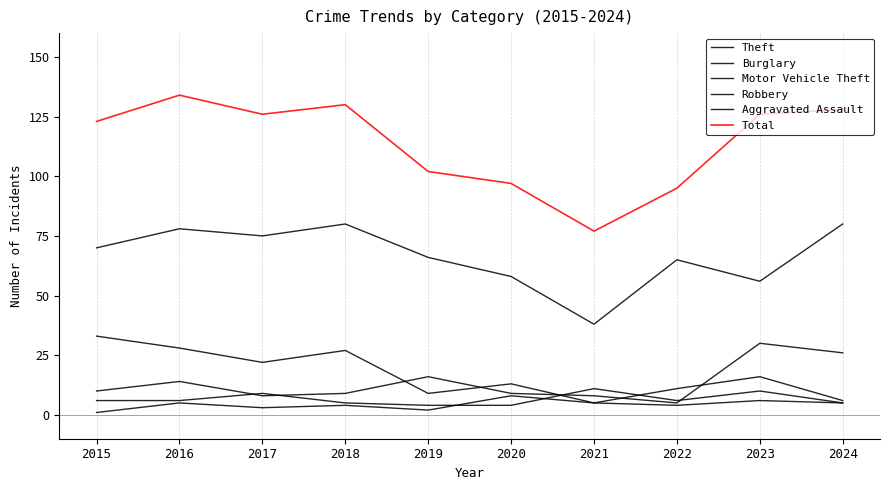

Reading left to right, transcribe all the data shown in this chart.

Theft: 2015=70	2016=78	2017=75	2018=80	2019=66	2020=58	2021=38	2022=65	2023=56	2024=80
Burglary: 2015=33	2016=28	2017=22	2018=27	2019=9	2020=13	2021=5	2022=11	2023=16	2024=6
Motor Vehicle Theft: 2015=10	2016=14	2017=8	2018=9	2019=16	2020=9	2021=8	2022=5	2023=30	2024=26
Robbery: 2015=6	2016=6	2017=9	2018=5	2019=4	2020=4	2021=11	2022=6	2023=10	2024=5
Aggravated Assault: 2015=1	2016=5	2017=3	2018=4	2019=2	2020=8	2021=5	2022=4	2023=6	2024=5
Total: 2015=123	2016=134	2017=126	2018=130	2019=102	2020=97	2021=77	2022=95	2023=126	2024=128